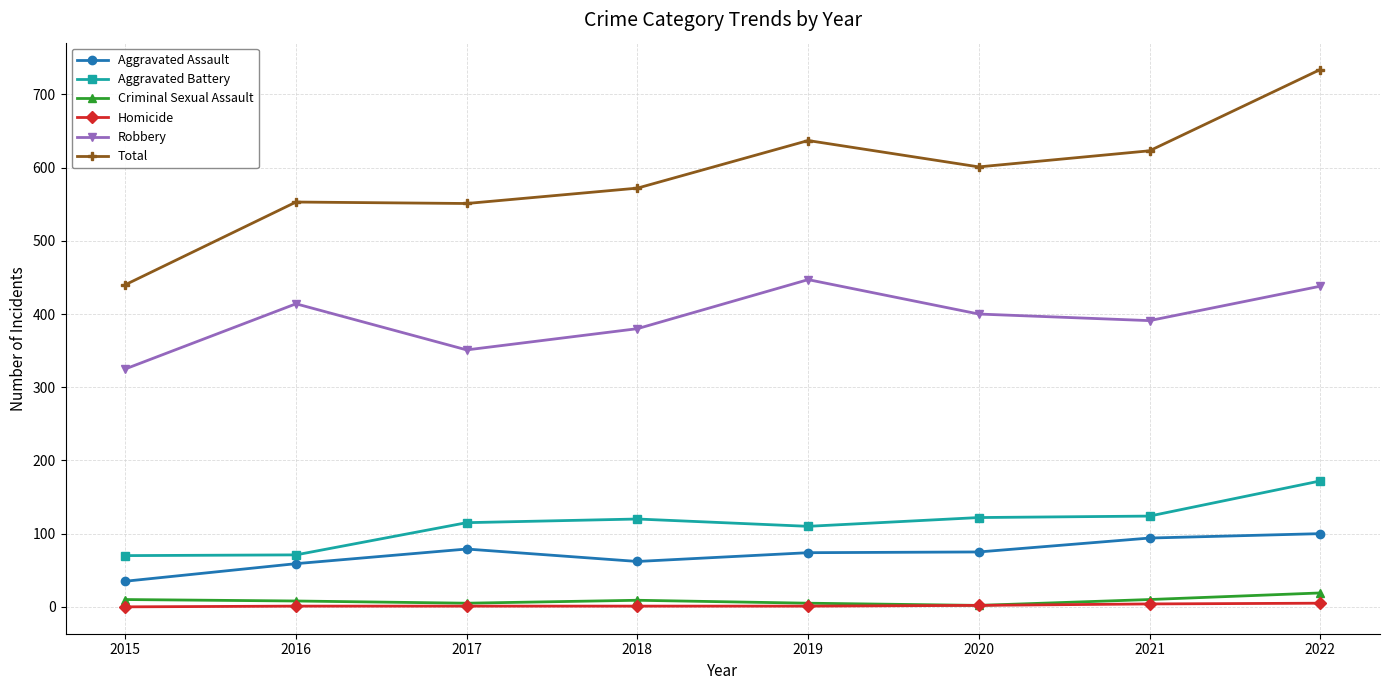

At which category is the sum across all series the highest?

2022